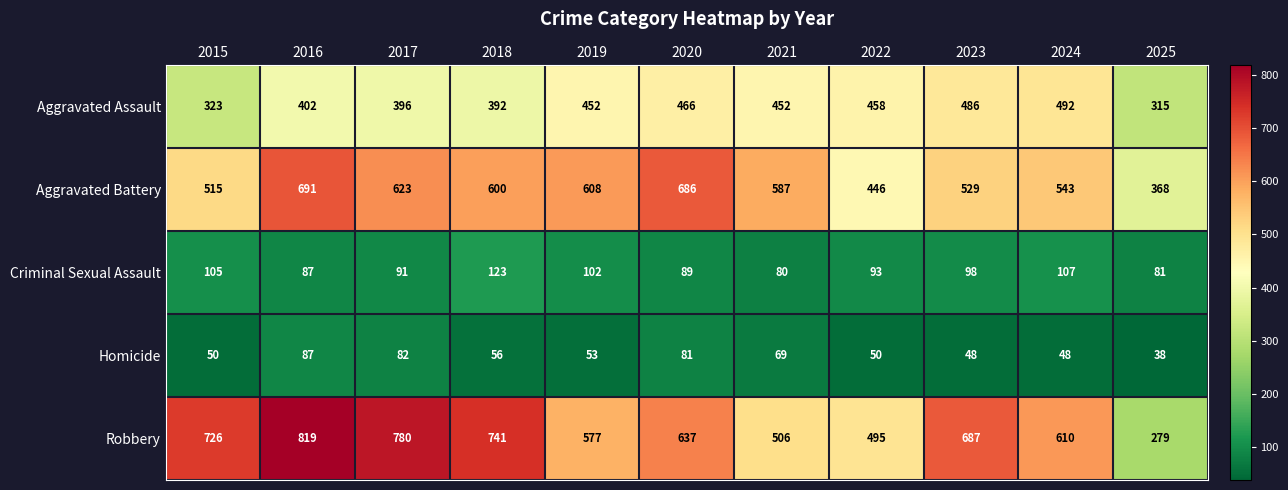

What is the difference between the Aggravated Assault values at 2022 and 2021?

6